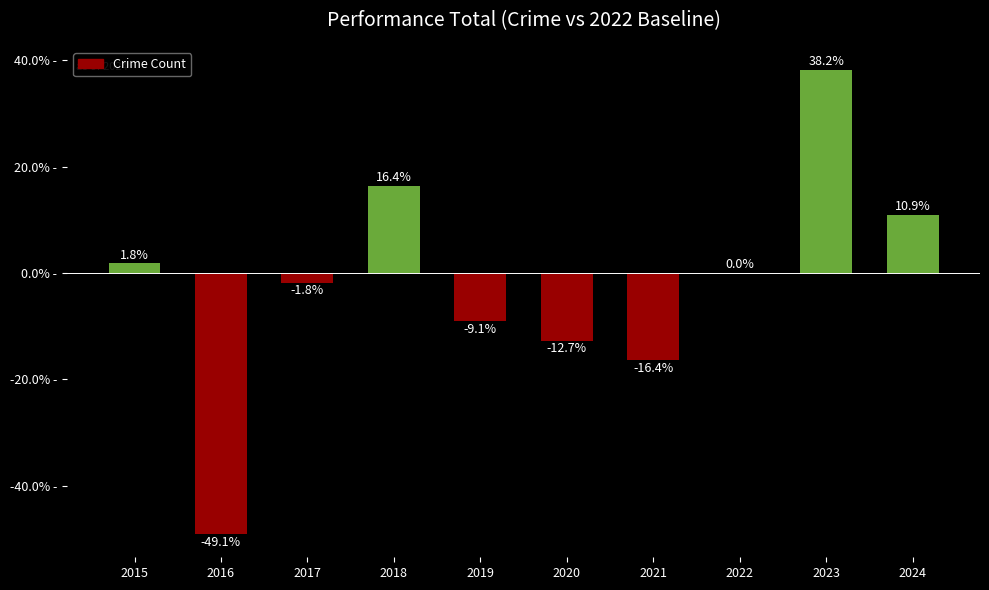

How many data points does each series have?

10